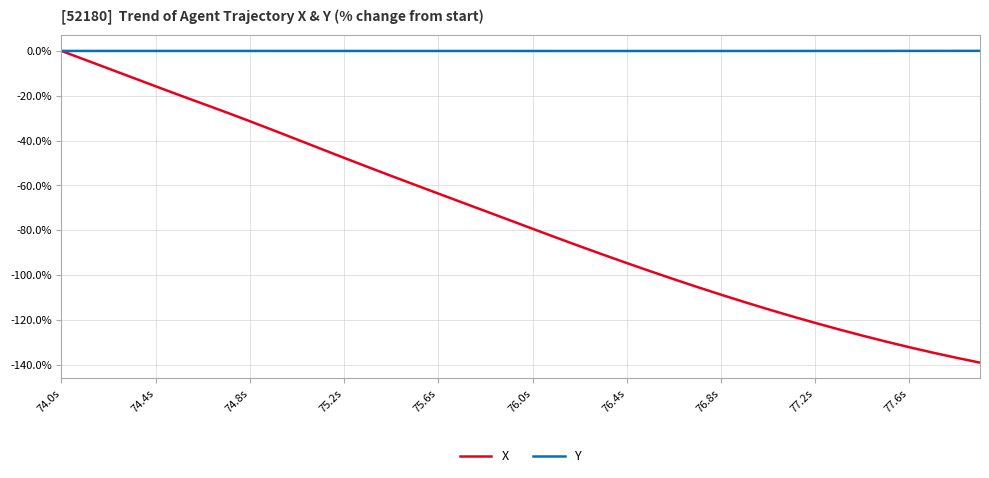

What is the lowest value of the X series?

-139.1